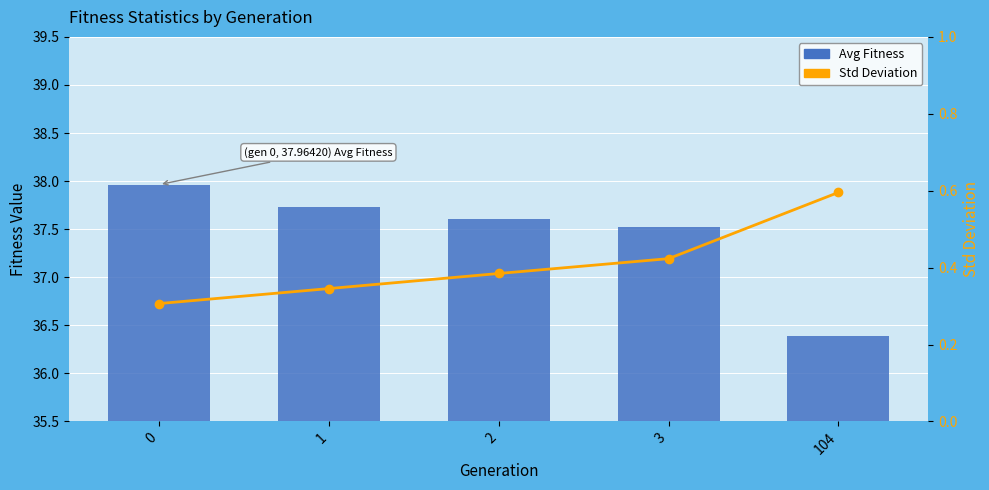

How many data points in Avg Fitness are above 37?

4